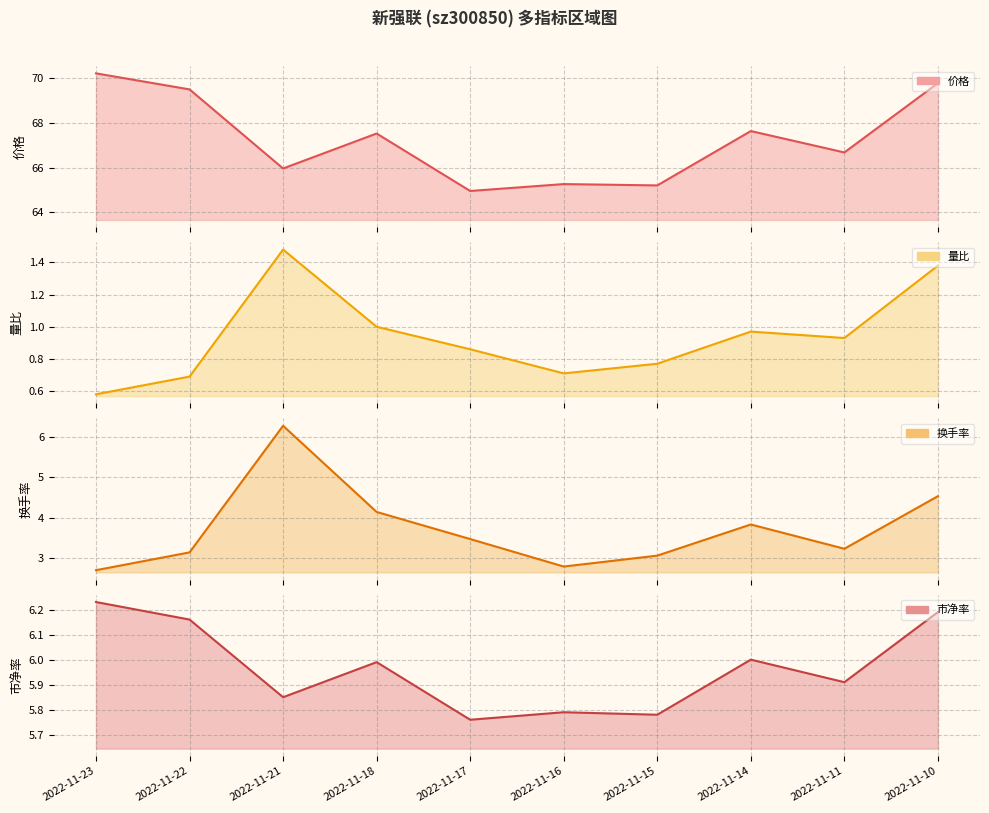

Between 2022-11-15 and 2022-11-18, which is larger?

2022-11-18